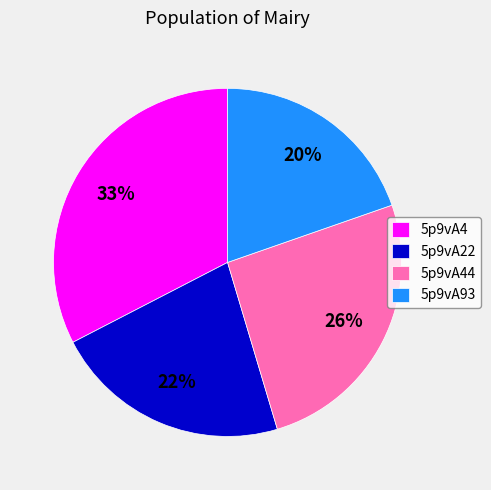

To the nearest percent, what is the average slice percentage?

25%